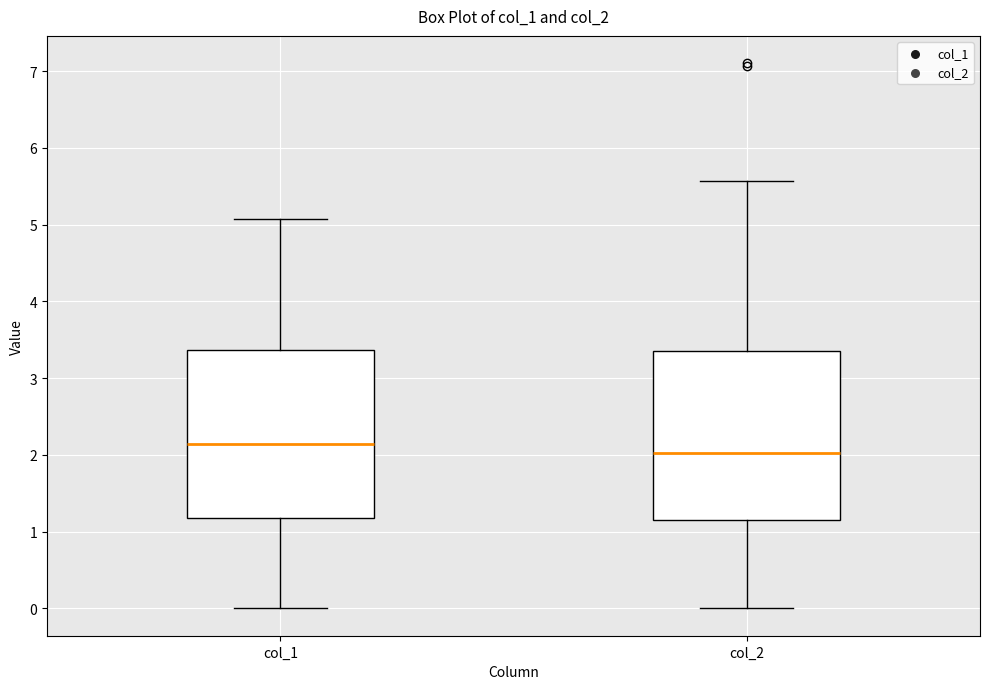

Where does the upper whisker of the box for col_2 end on the y-axis? The values are not printed on the chart, so give them approximately, as read against the axis.

5.6